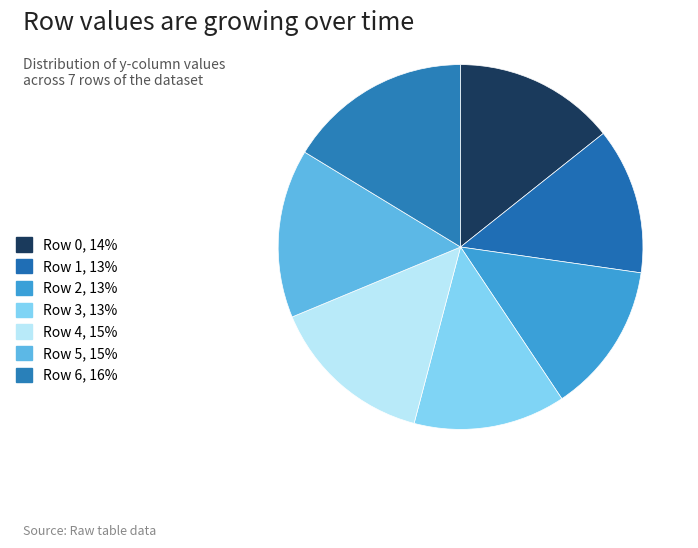

Which slice is the smallest?

Row 1